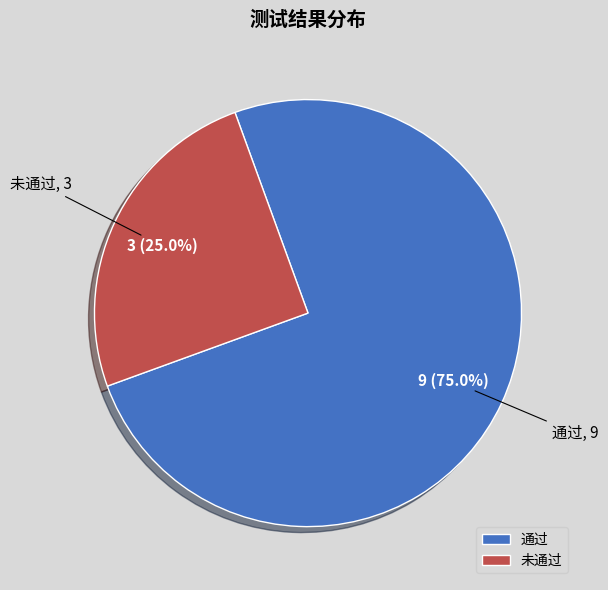

Is there a majority slice in this chart?

Yes